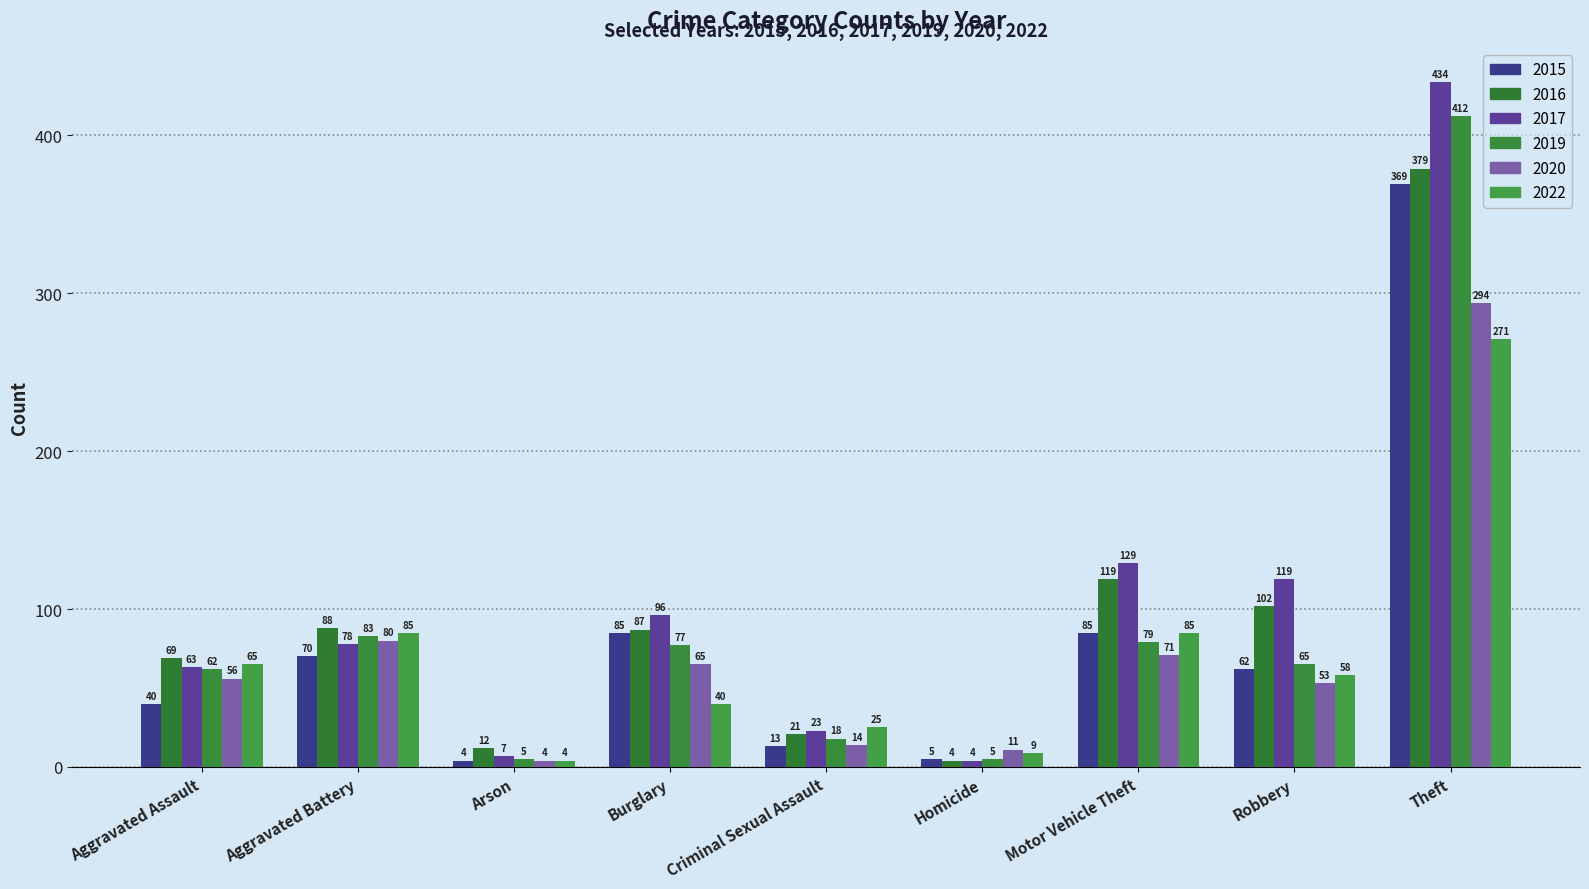

What is the spread (max minus min) of values at Homicide?

7